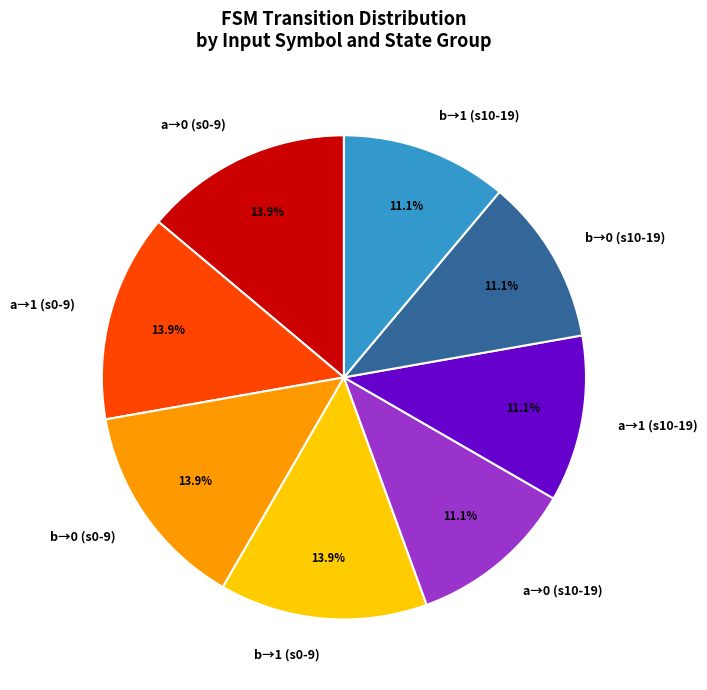

How many slices are in this pie chart?

8